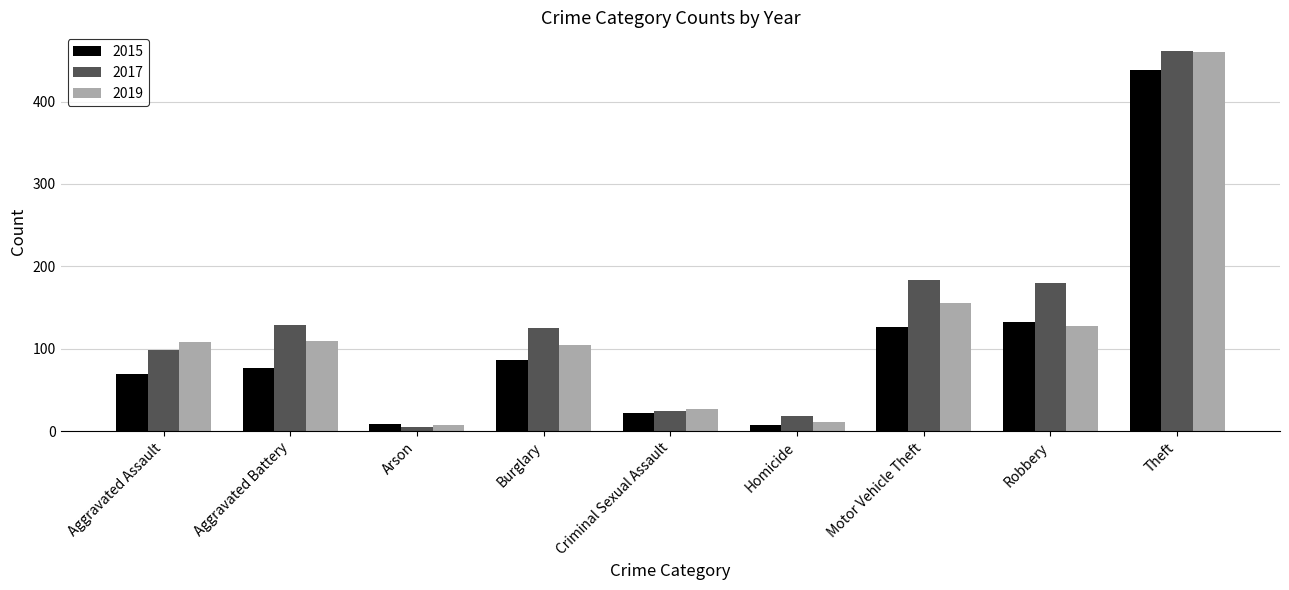

At how many categories does at least one series exceed 431?

1